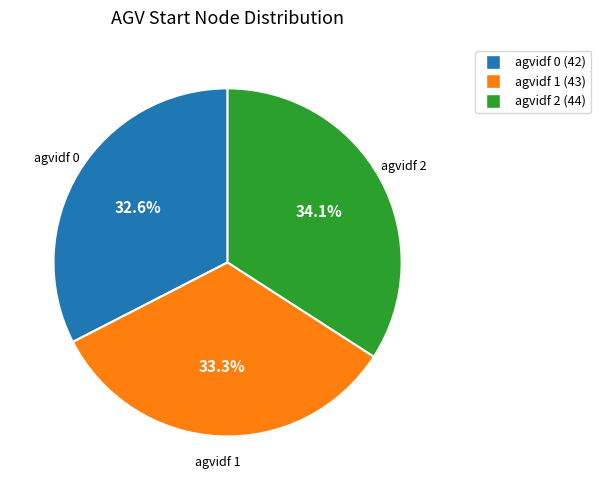

Does any single category account for the majority?

No